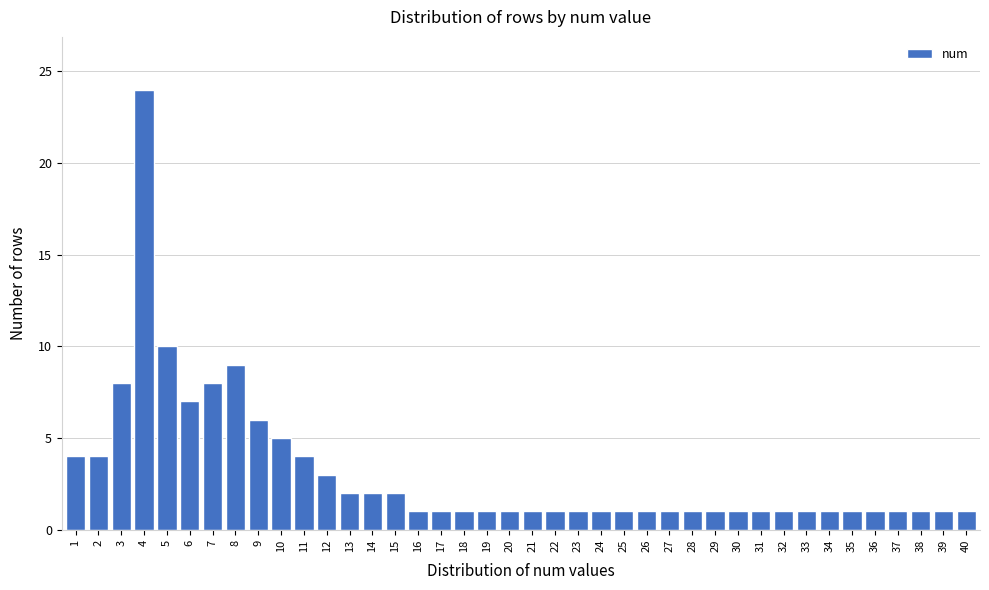

At which label is the value closest to 12?

5